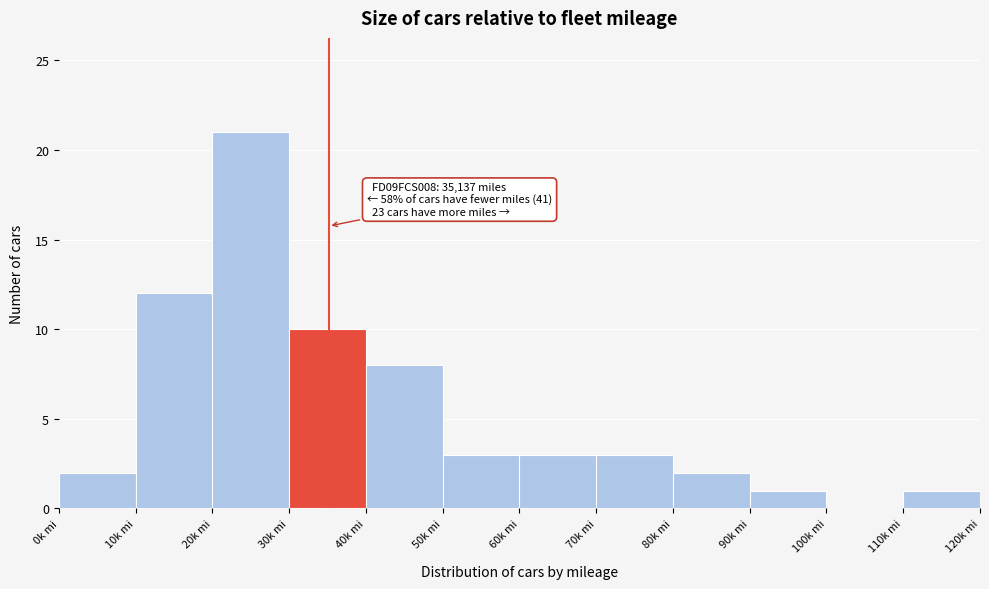

Reading left to right, extract all data points from this chart.

0k mi=2	10k mi=12	20k mi=21	30k mi=10	40k mi=8	50k mi=3	60k mi=3	70k mi=3	80k mi=2	90k mi=1	100k mi=0	110k mi=1